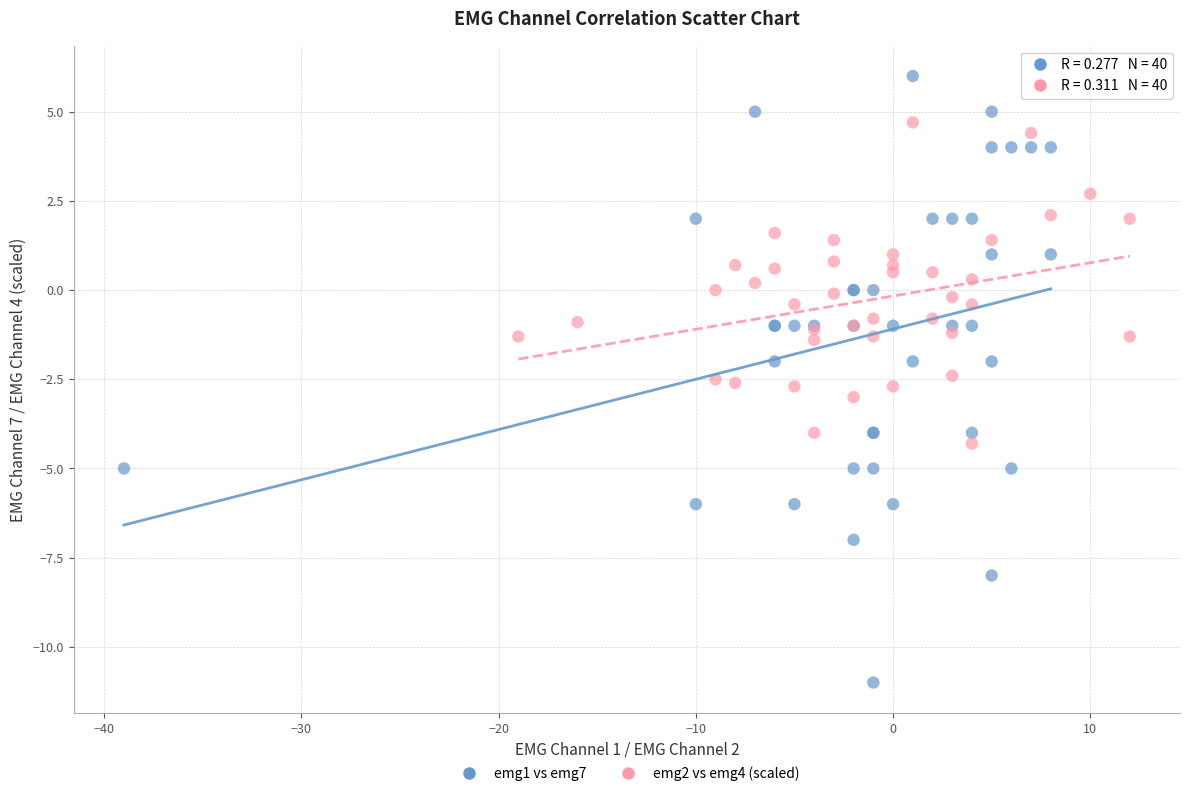

Which series has the largest Y range (max minus min)?

emg1 vs emg7